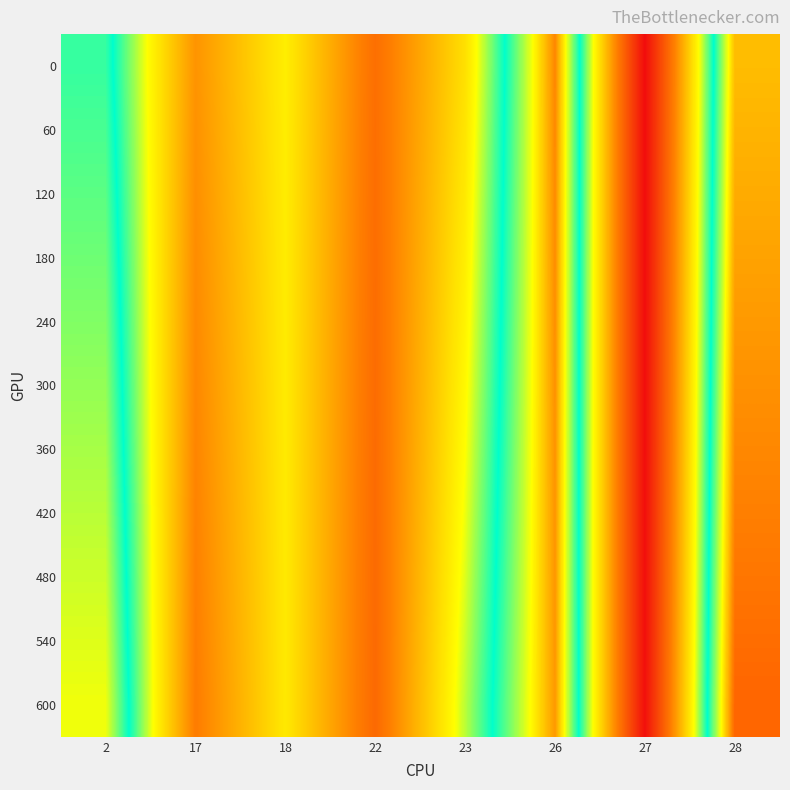

What is the total value across all series at 17?

235296048.8